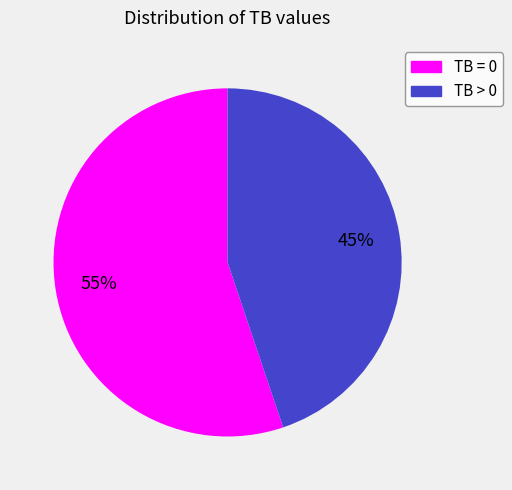

Does TB > 0 account for over 50% of the chart?

No